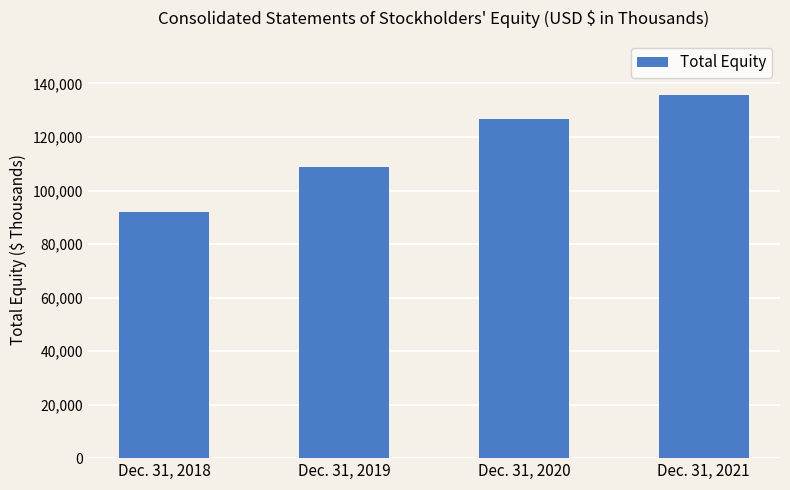

Is it true that the value at Dec. 31, 2019 is 176524?

False